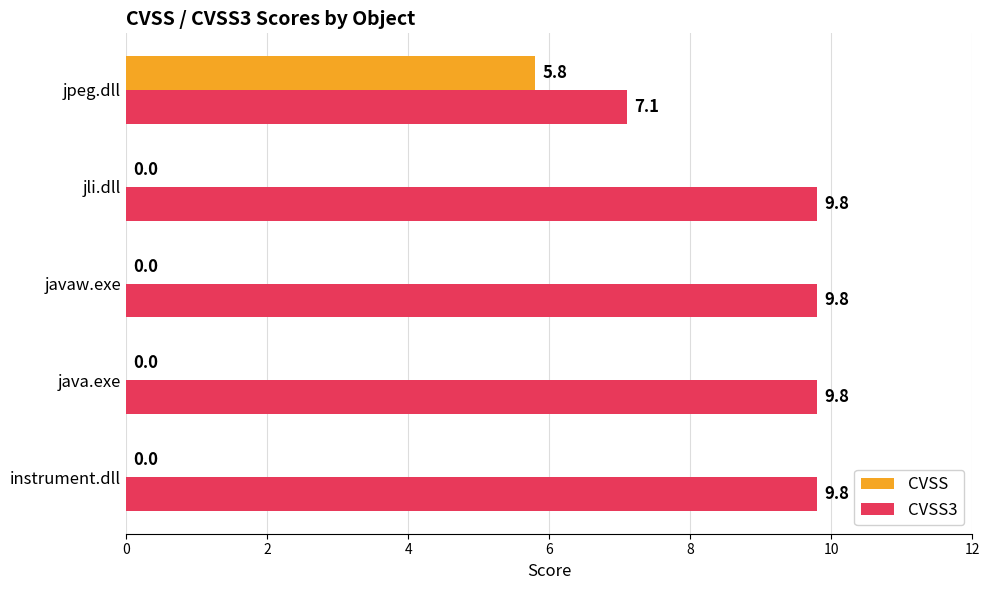

Which series has the largest total across all categories?

CVSS3